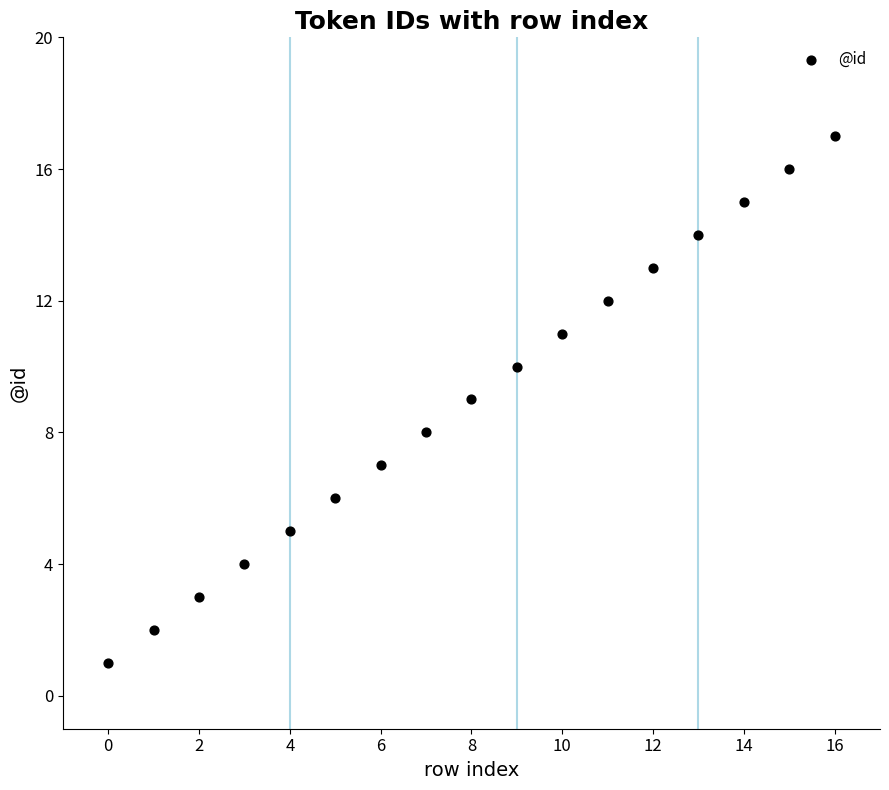

What is the range of Y values (max minus min)?

16